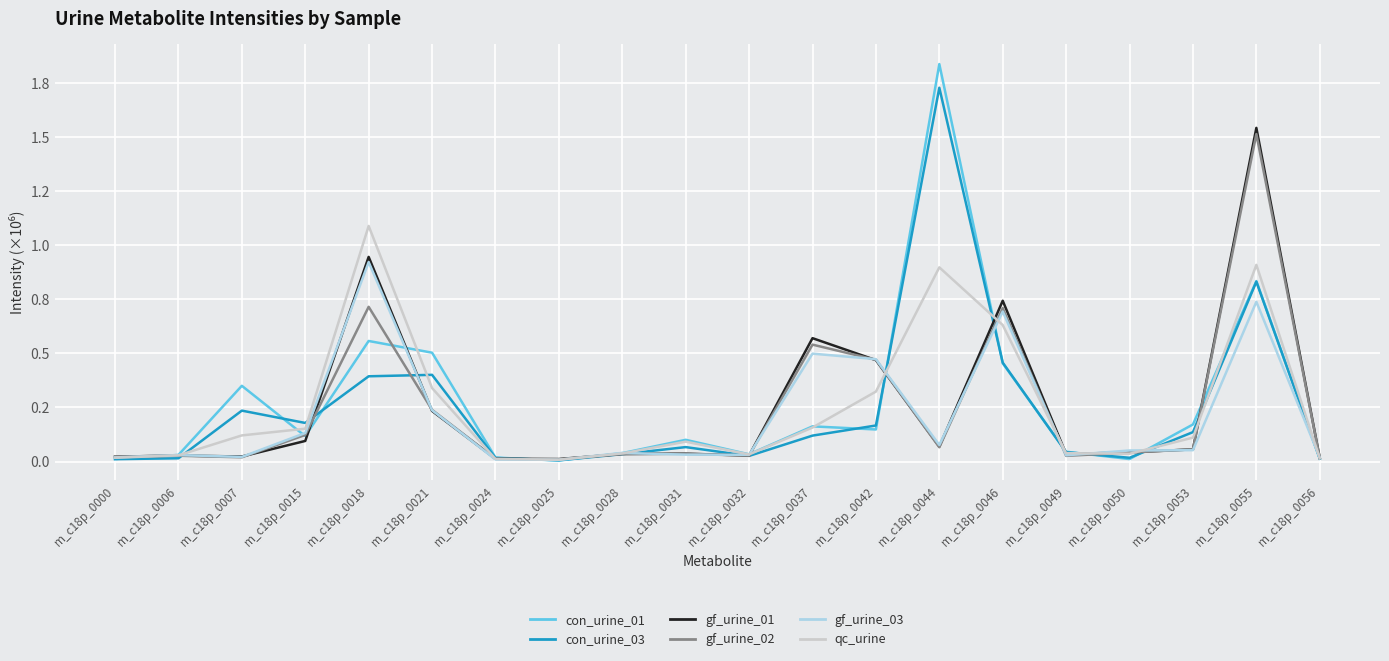

Between which two adjacent categories do gf_urine_02 and gf_urine_01 first intersect?

m_c18p_0000 and m_c18p_0006